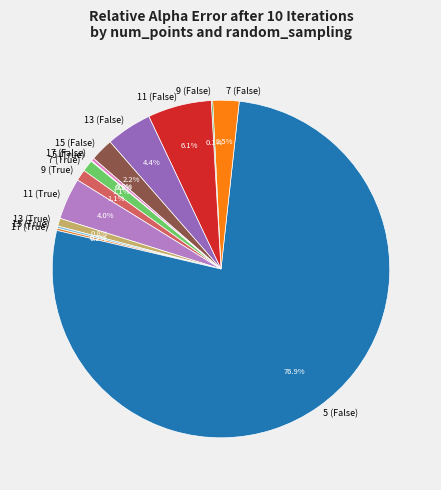

The 11 (False) slice represents 6% of the pie. True or false?

True